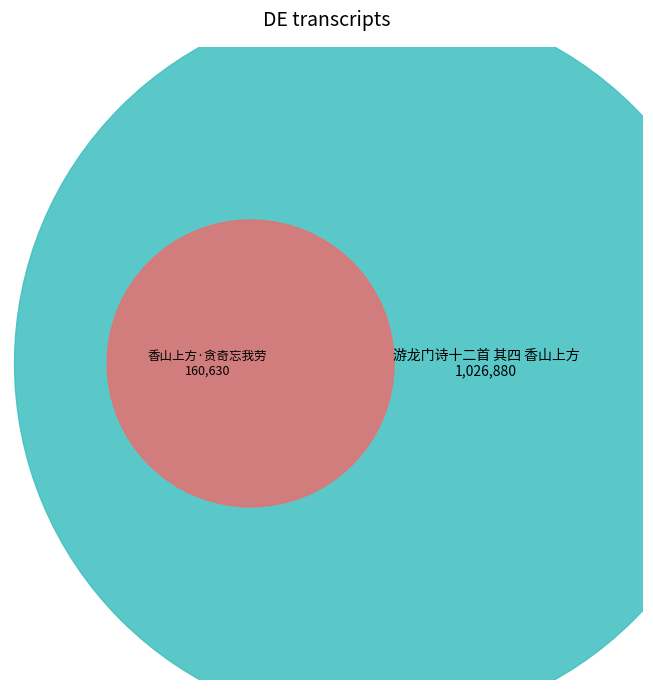

How many slices are in this pie chart?

2